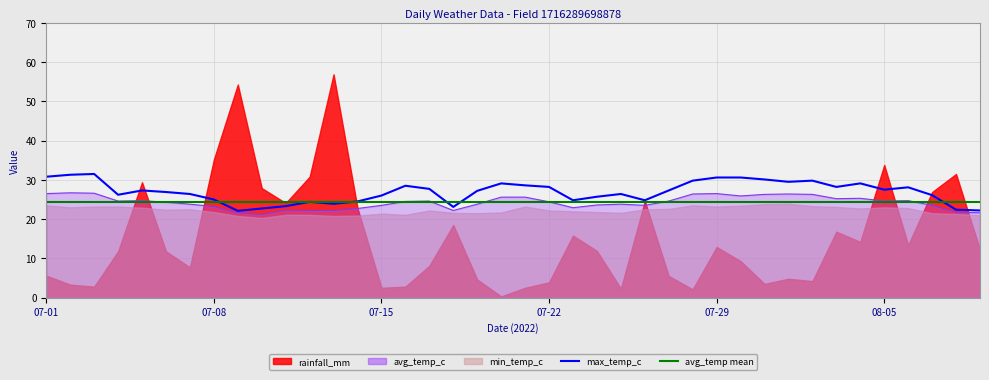

The max_temp_c series shows 26.2 at 07-04. True or false?

True